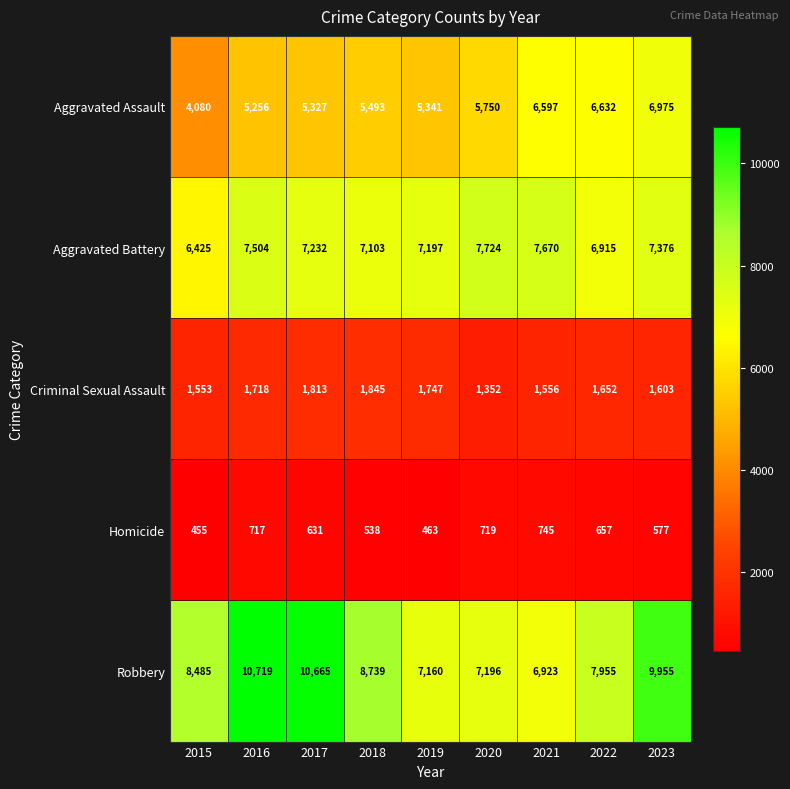

Read the Robbery value at 2020.

7196